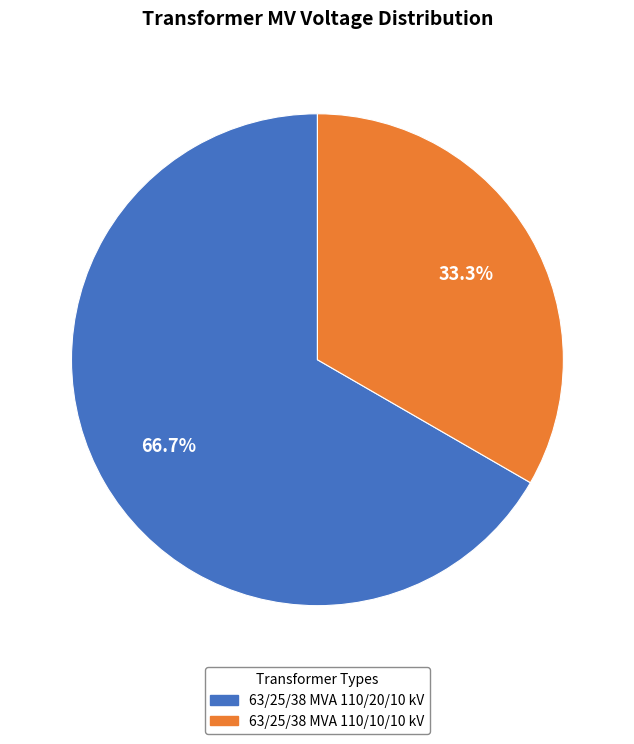

Do 63/25/38 MVA 110/10/10 kV and 63/25/38 MVA 110/20/10 kV together represent more than half of the pie?

Yes